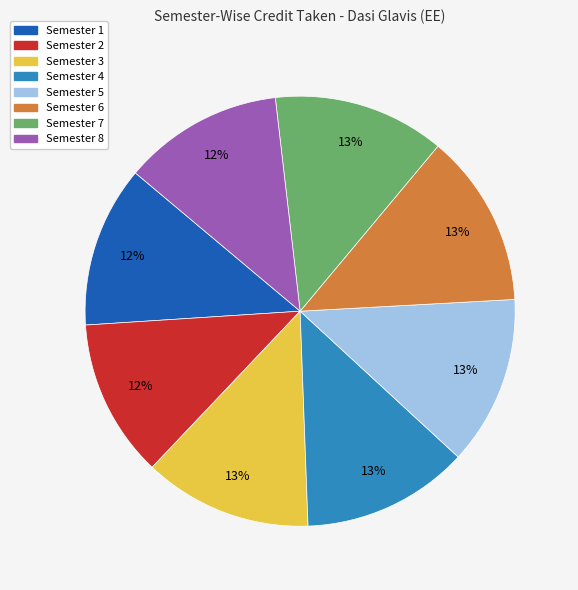

Approximately how many times larger is the value at Semester 4 compared to Semester 3?

1.0